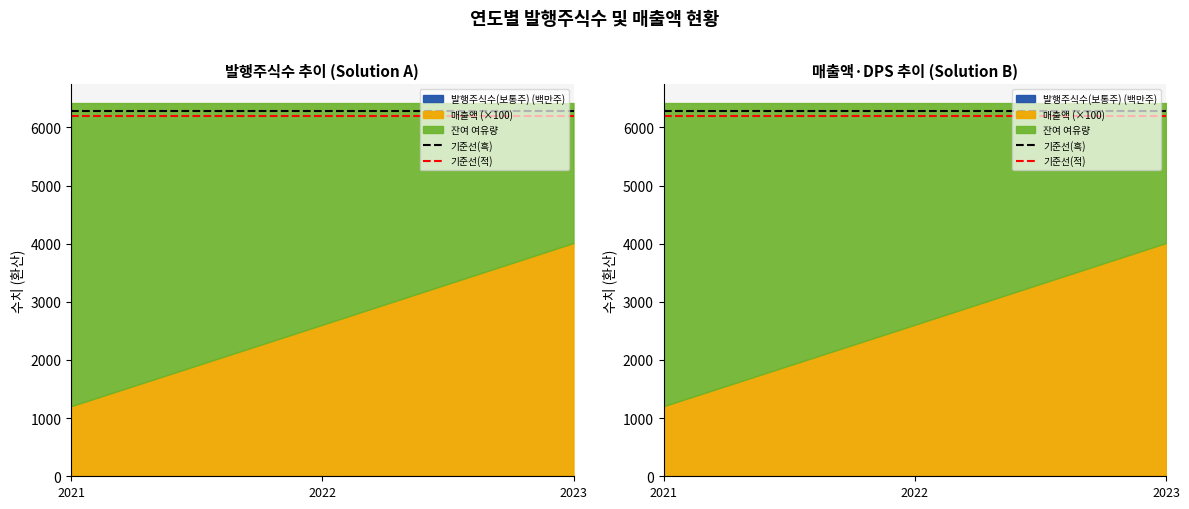

The value of 기준선(흑) at 2022 is 6289.9. True or false?

True